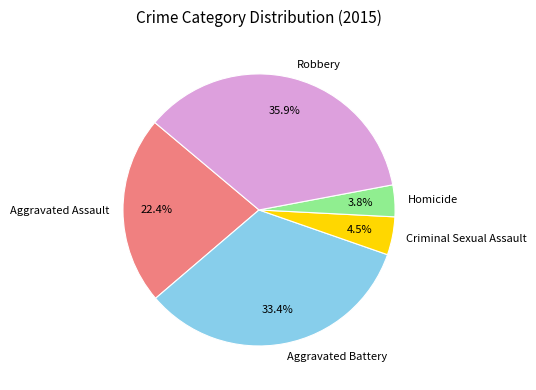

What portion of the pie excludes Aggravated Assault?

77.6%